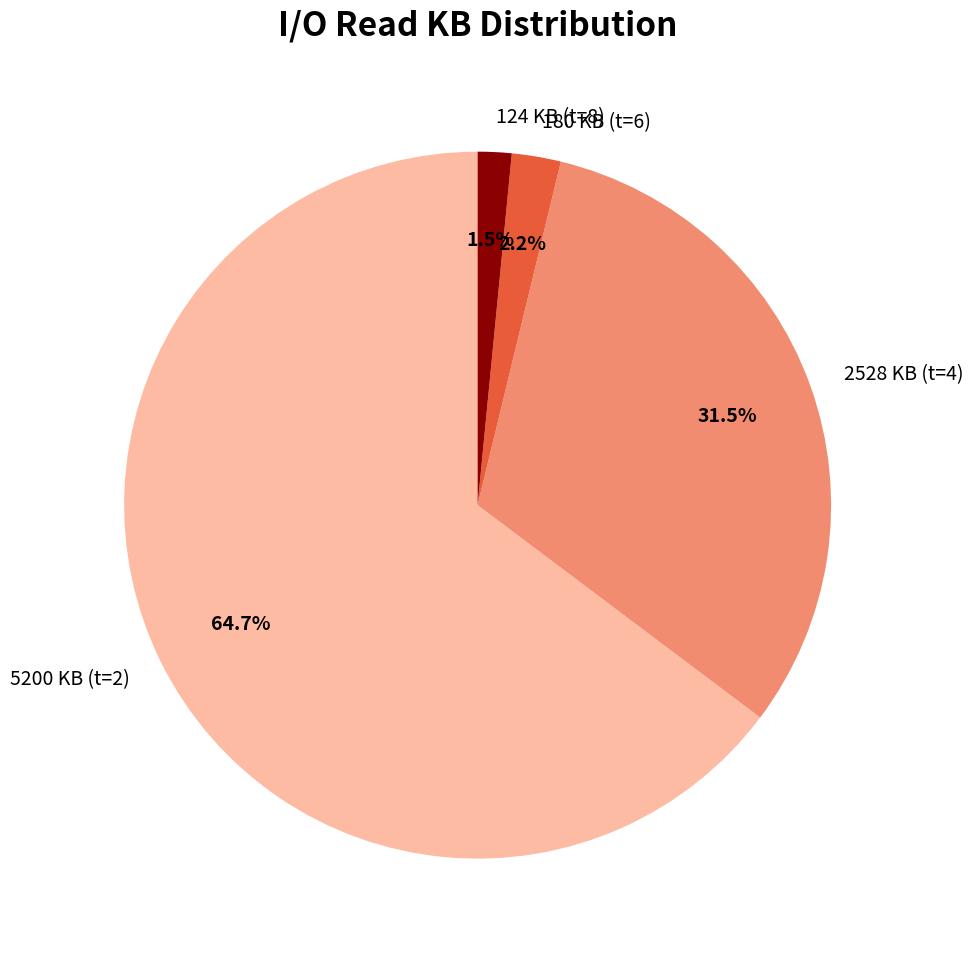

What is the ratio of the value at 124 KB (t=8) to the value at 180 KB (t=6)?

0.7